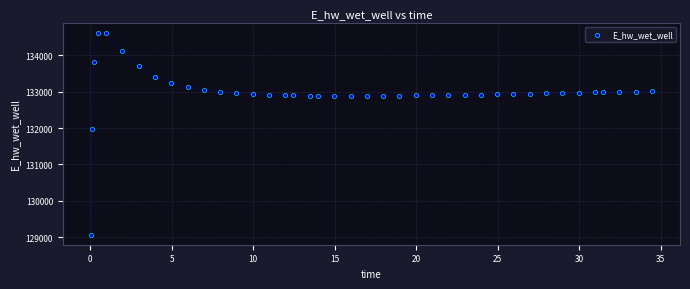

What is the range of X values (max minus min)?

34.4